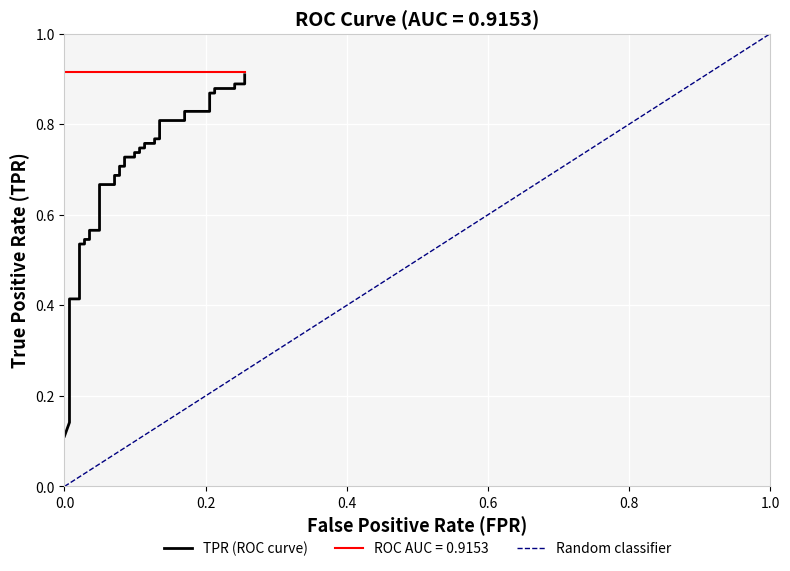

What is the minimum value shown in the chart?

0.1